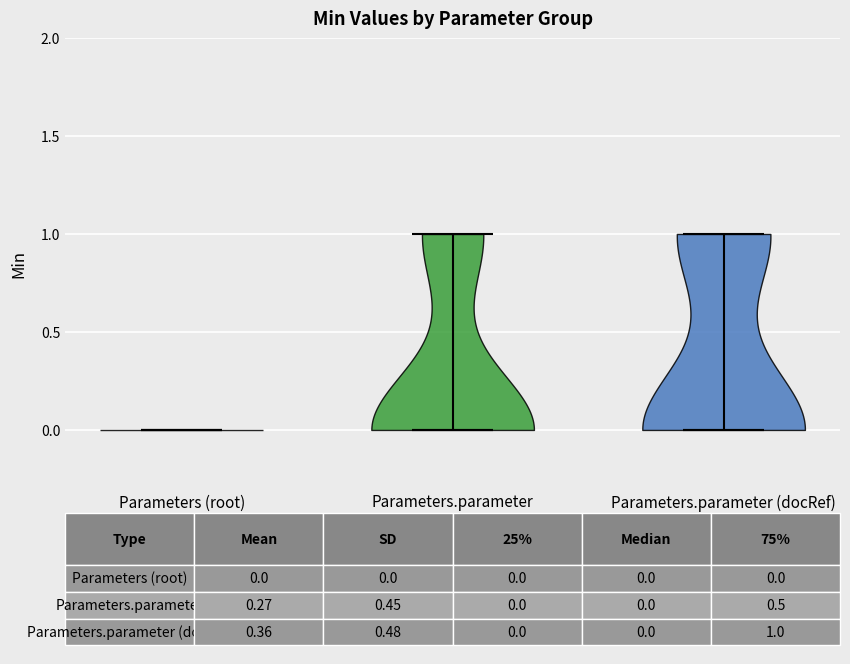

Where does the median line of the violin for Parameters.parameter sit on the y-axis? The values are not printed on the chart, so give them approximately, as read against the axis.

0